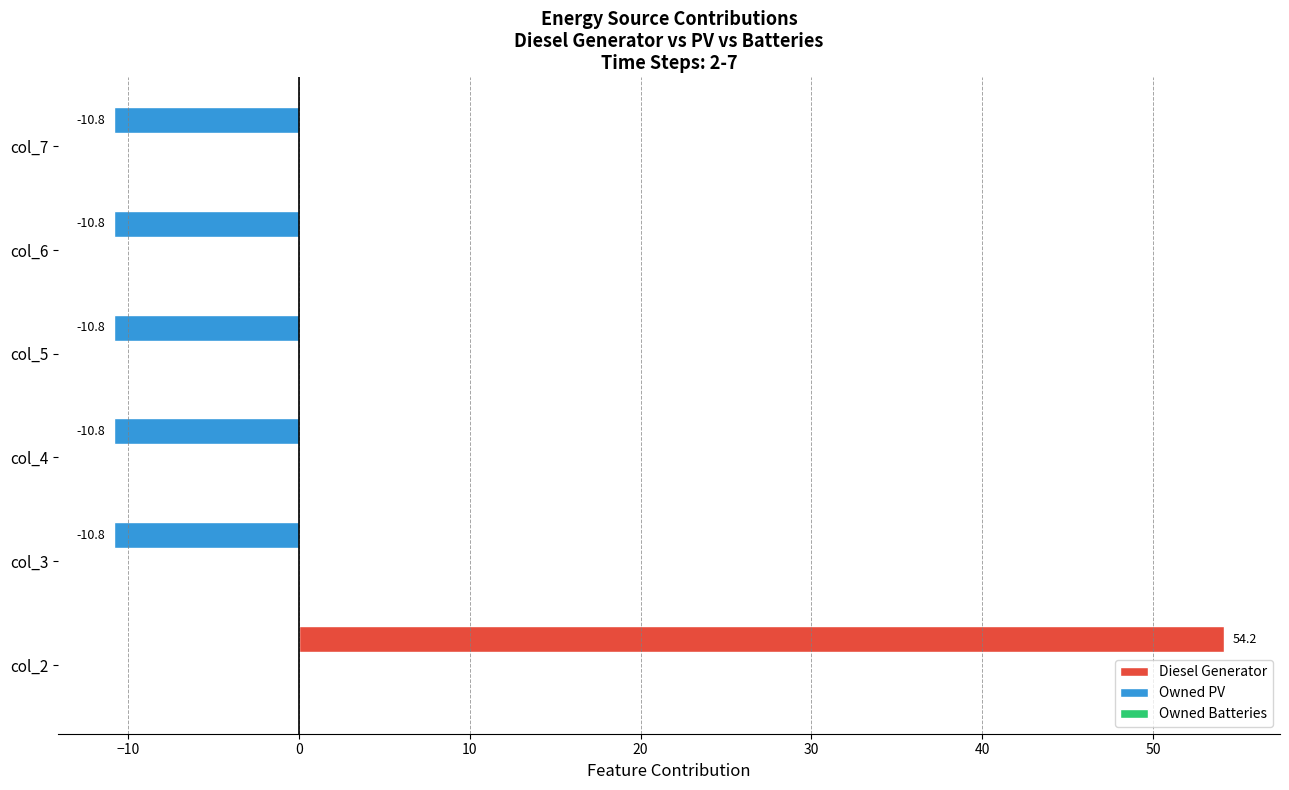

Is it true that the value at col_6 is -17.9?

False